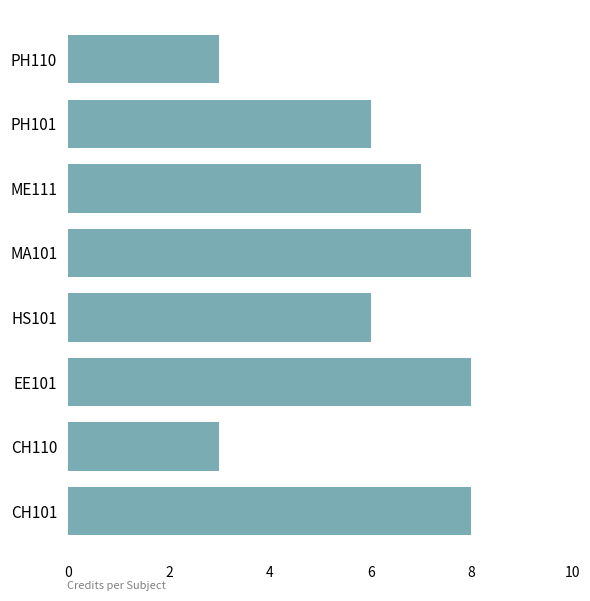

What is the sum of all values?

49